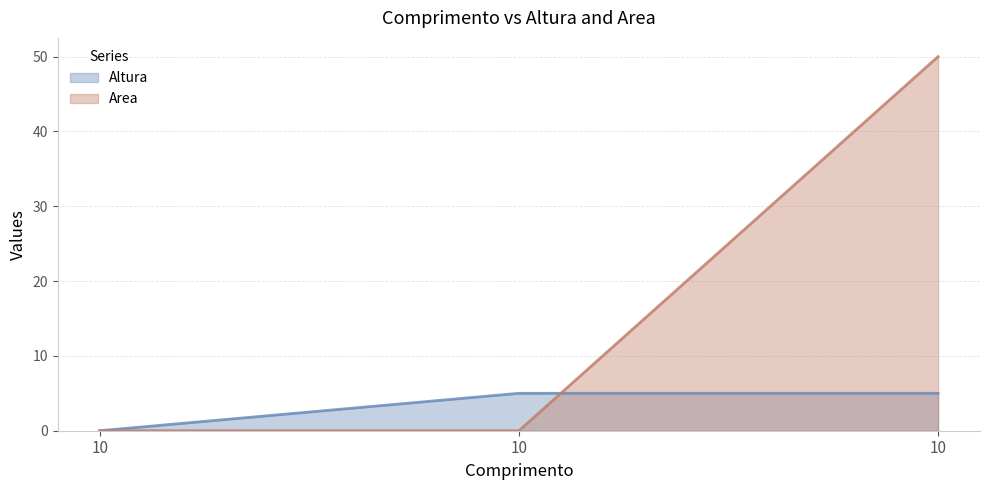

What is the highest value of the Altura series?

5